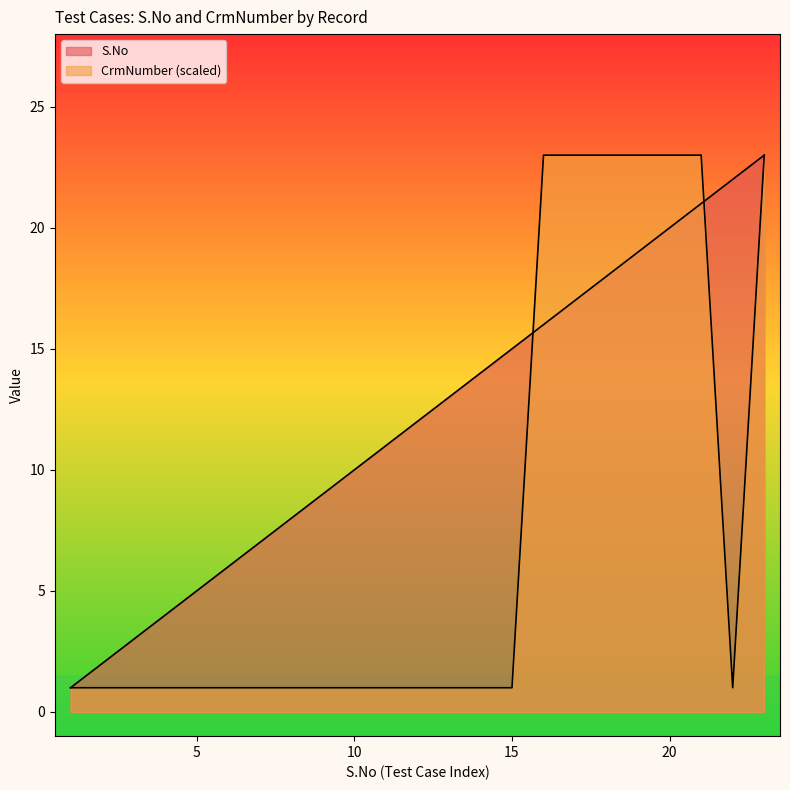

What is the value of the S.No point at the 20th from the left?

20